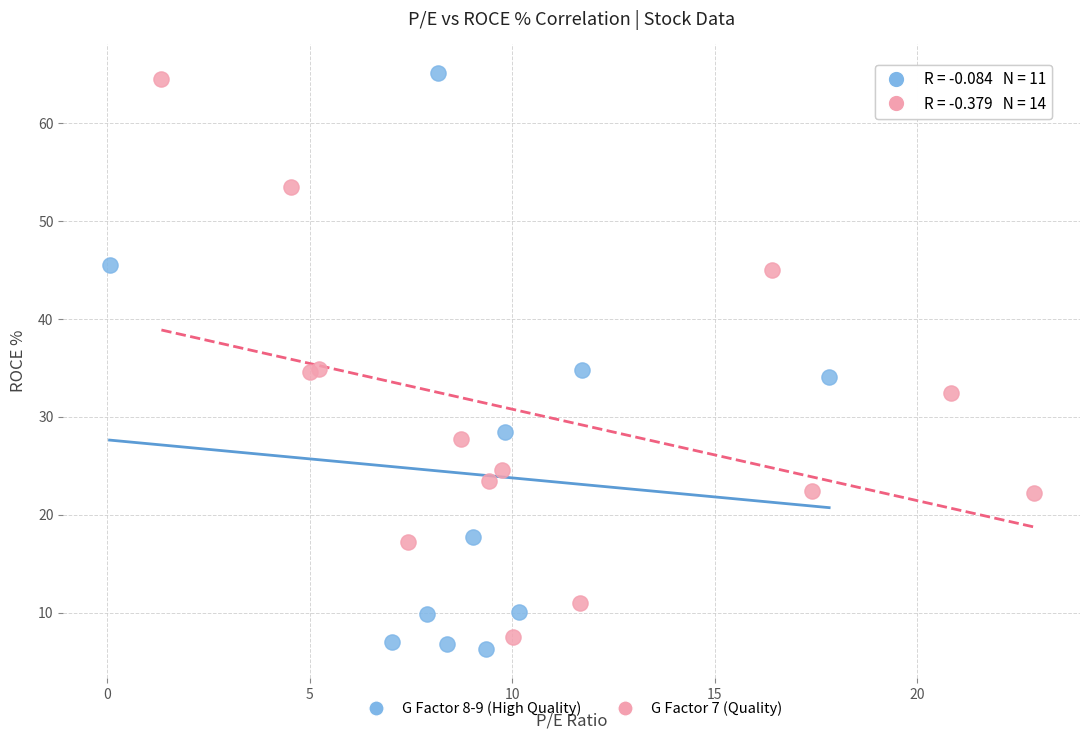

What are all the series names shown in the legend?

G Factor 8-9 (High Quality), G Factor 7 (Quality)